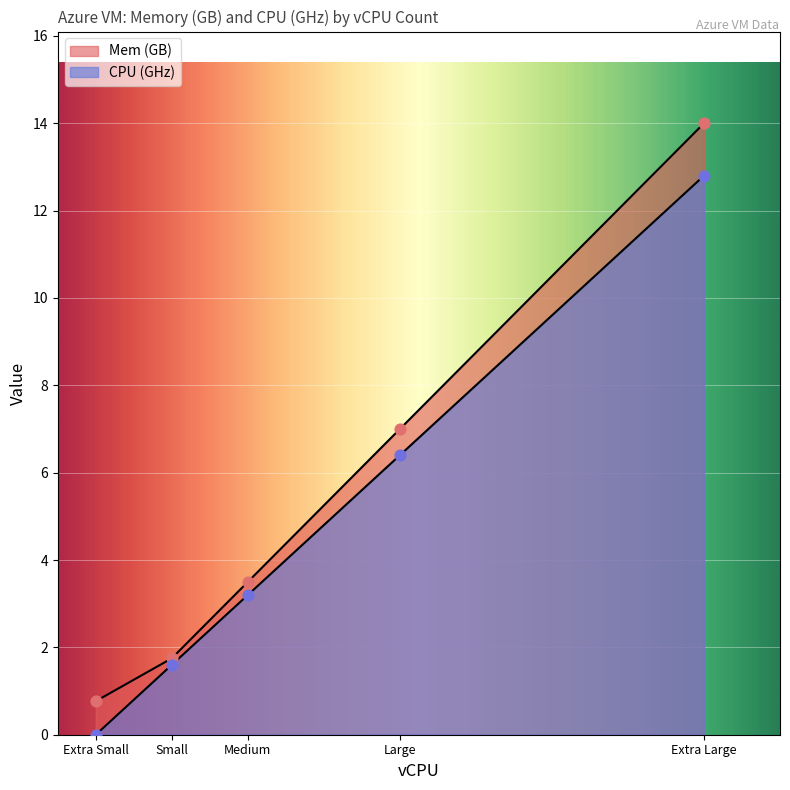

At which category is the sum across all series the highest?

Extra Large